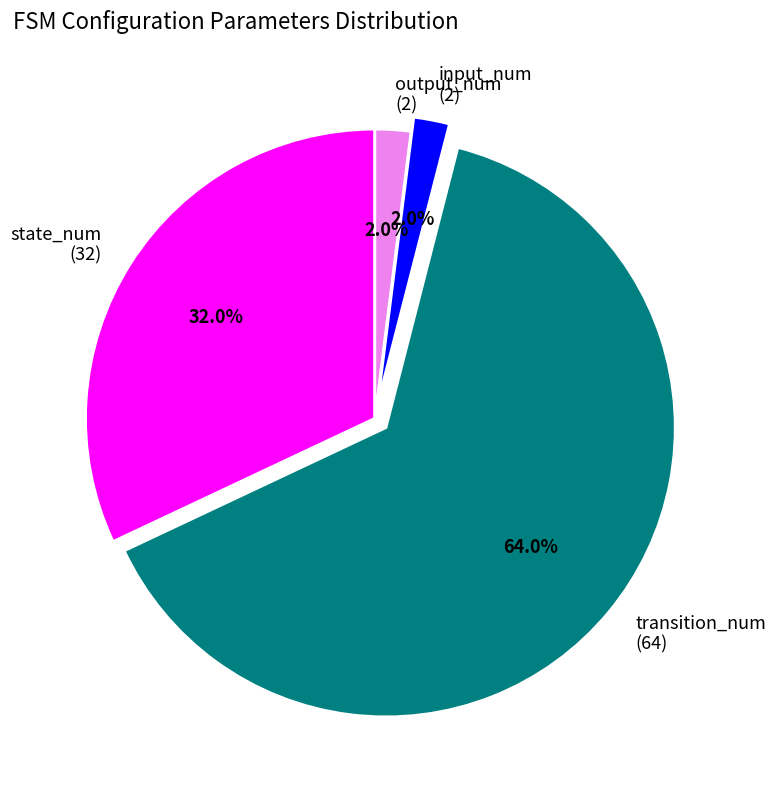

To the nearest percent, what is the combined percentage of transition_num and output_num?

66%